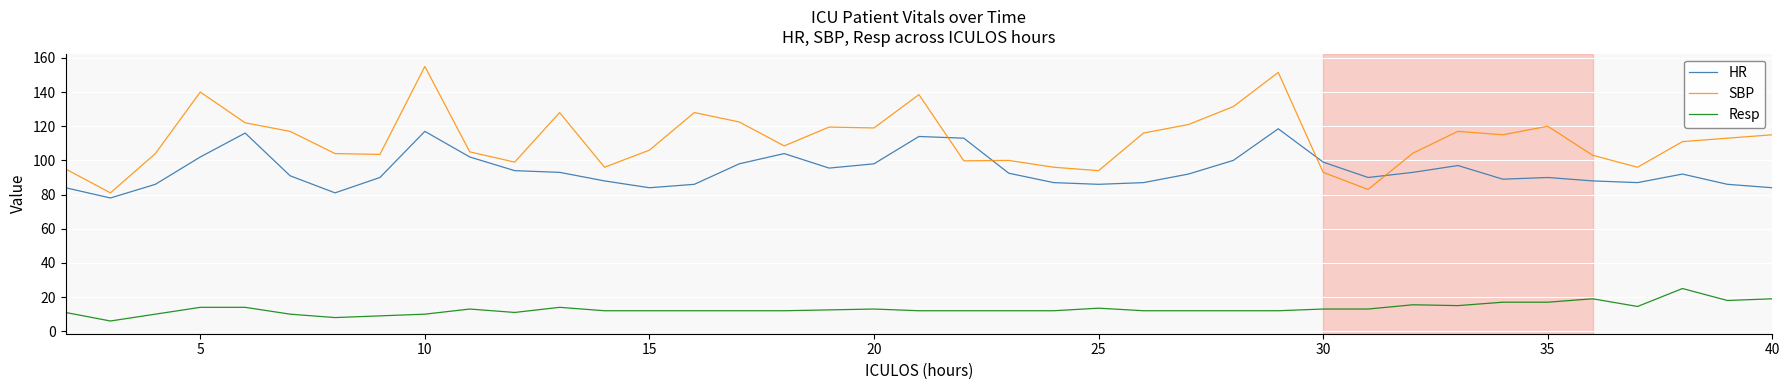

How many lines are shown in the chart?

3